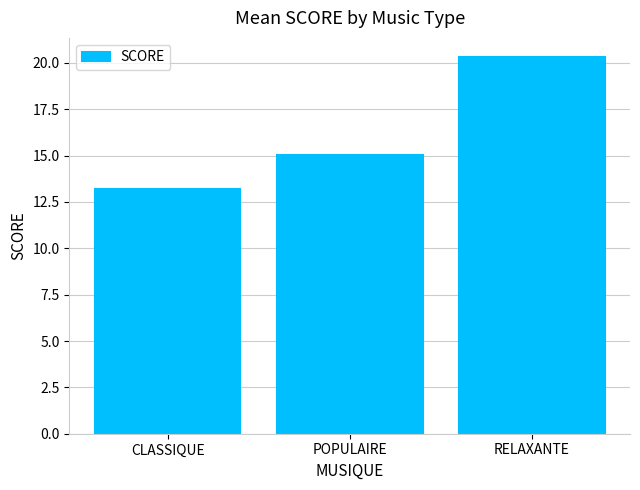

Is it true that the value at CLASSIQUE is 23.0?

False